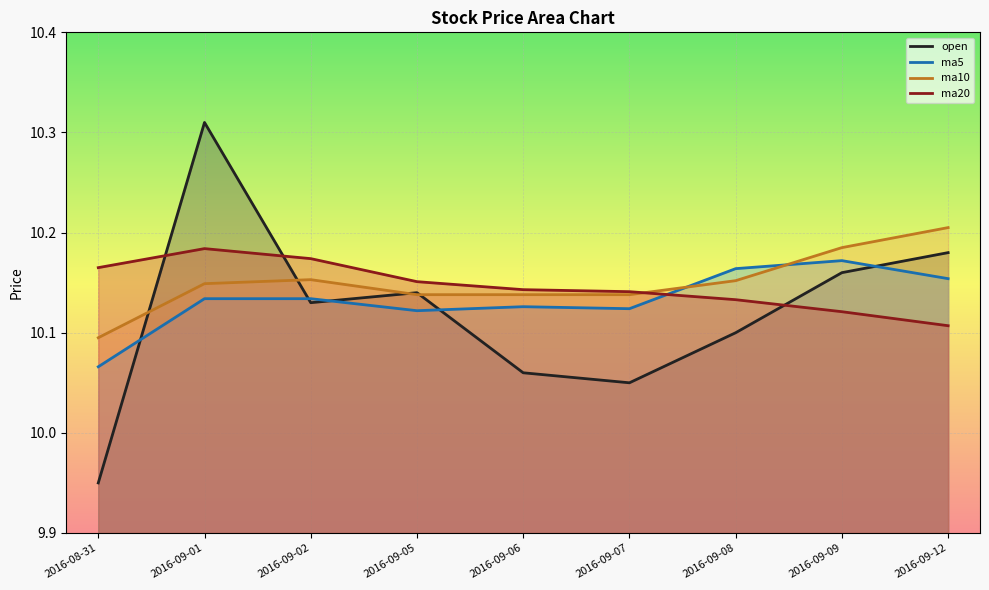

The ma5 series shows 16.6 at 2016-09-08. True or false?

False